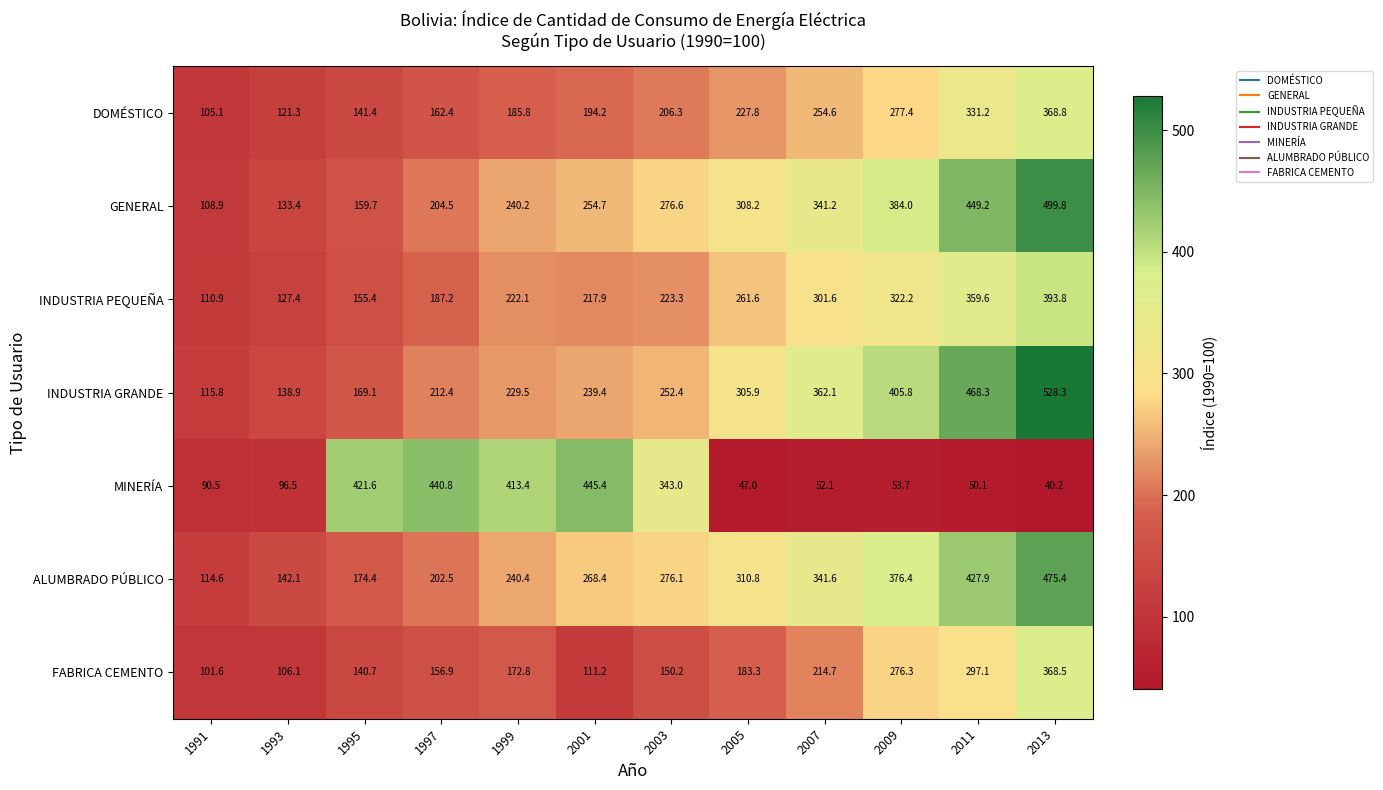

The INDUSTRIA GRANDE series shows 468.3 at 2011. True or false?

True